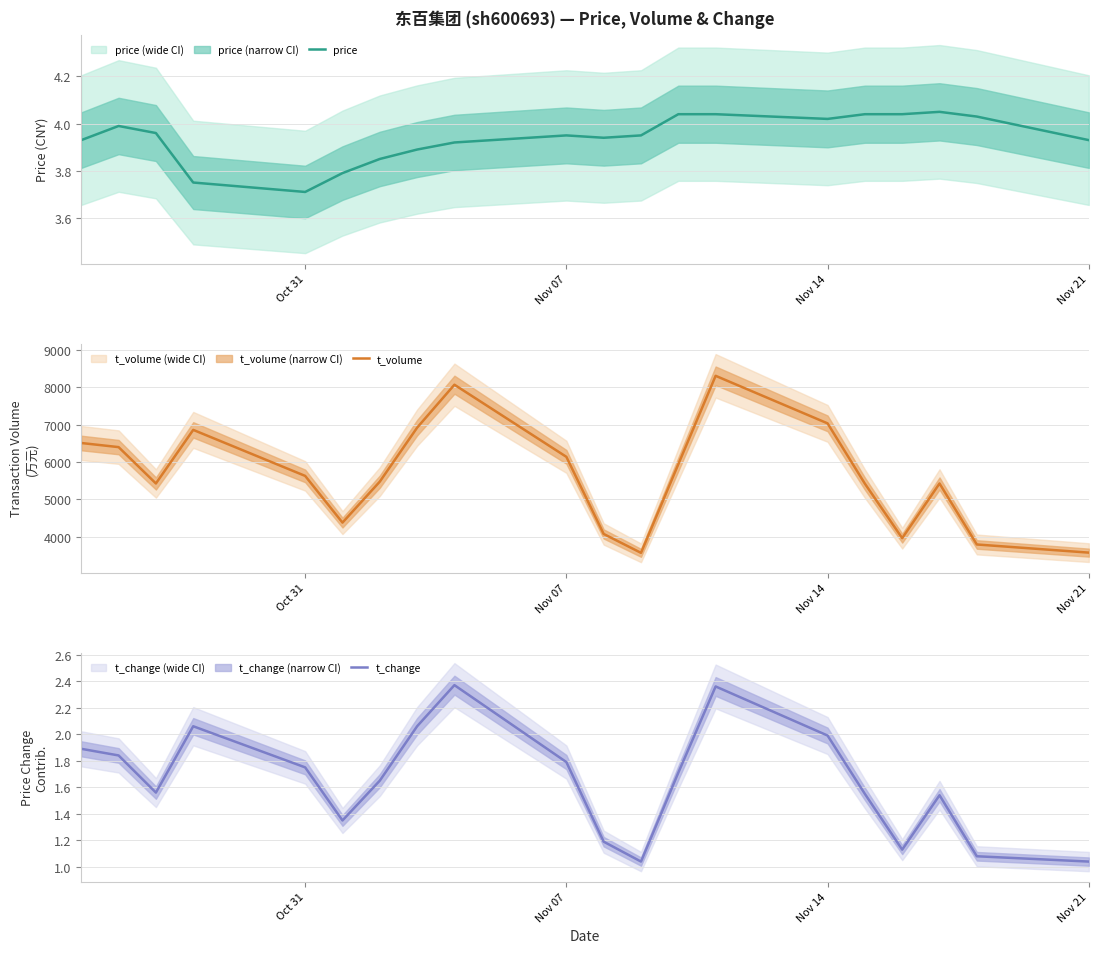

At which label is price closest to 3?

Oct 31